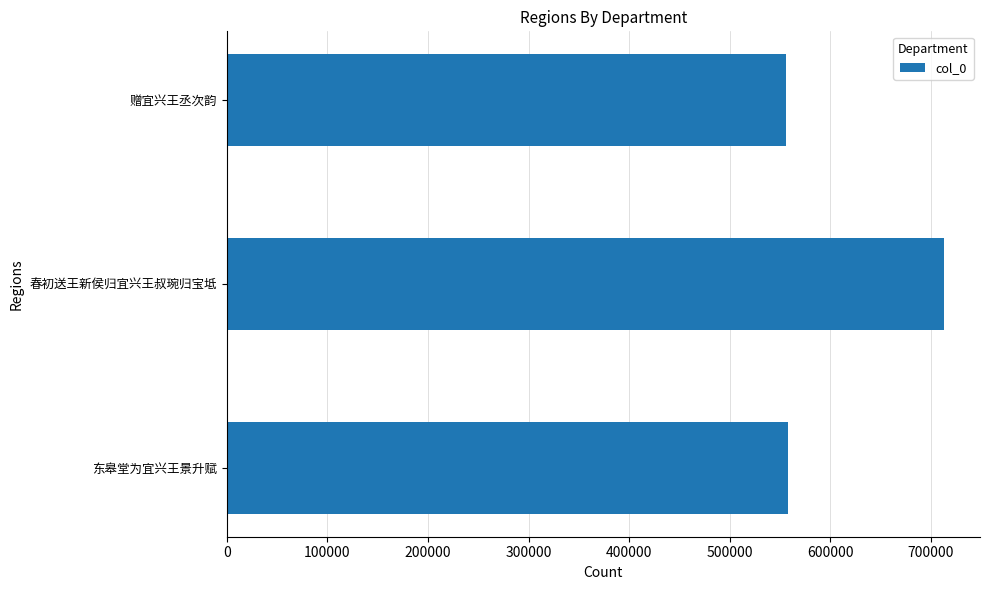

What is the difference between the values at 春初送王新侯归宜兴王叔琬归宝坻 and 赠宜兴王丞次韵?

156787